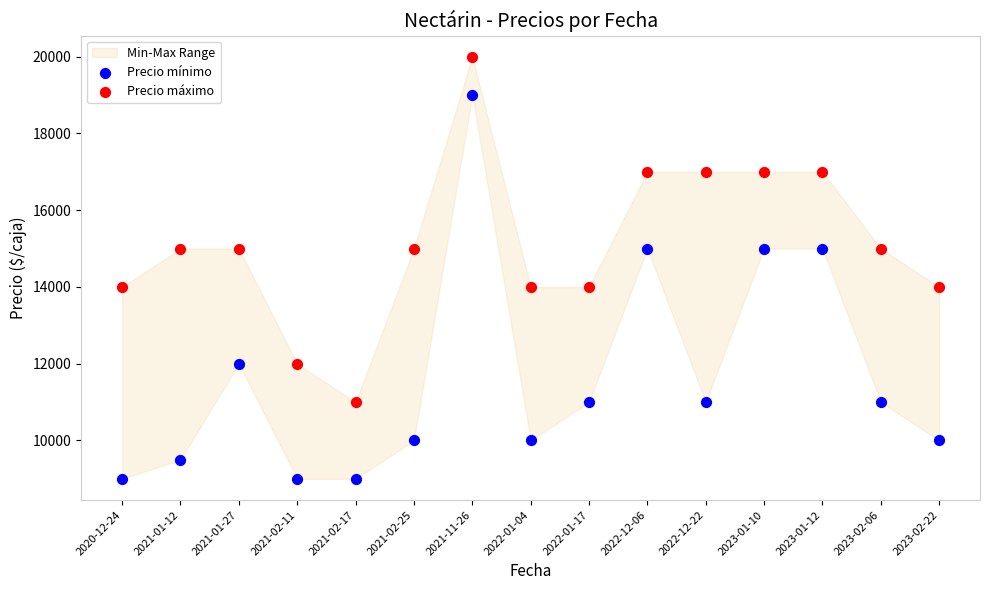

Across all data points, what is the range of Y values (max minus min)?

11000